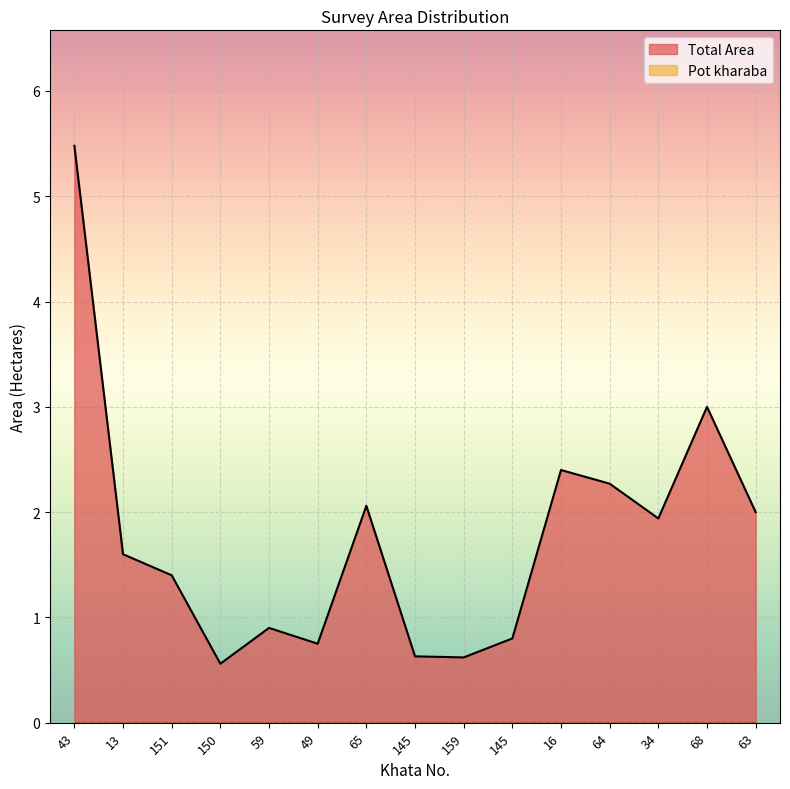

Reading right to left, what are all the values shown in this chart?

2.0	3.0	1.9	2.3	2.4	0.8	0.6	0.6	2.1	0.8	0.9	0.6	1.4	1.6	5.5